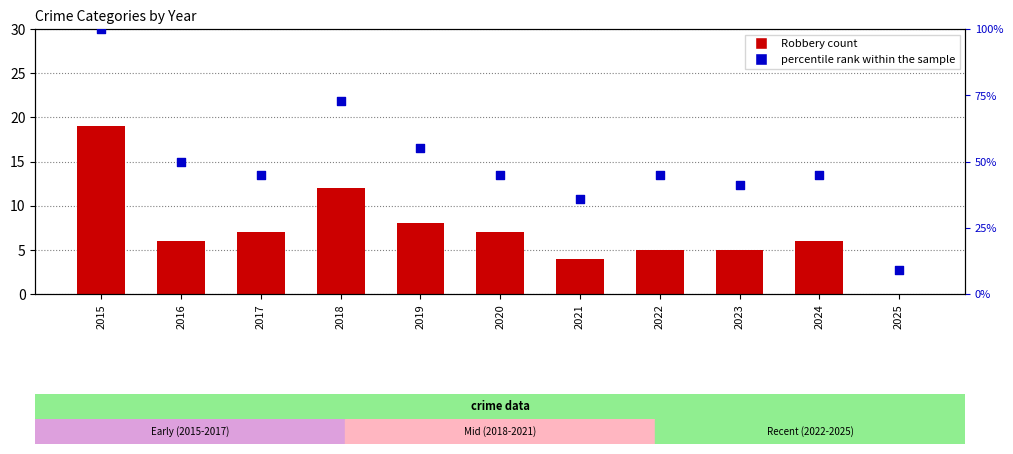

Which series has the largest total across all categories?

percentile rank within the sample